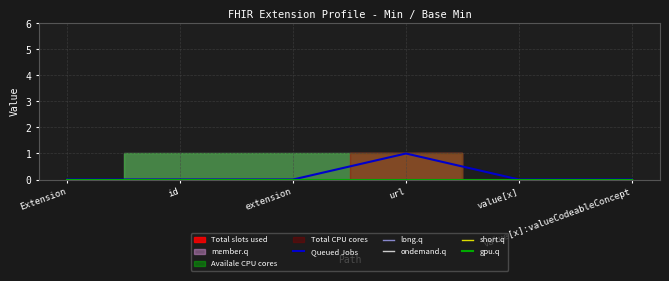

True or false: short.q and long.q cross at least once.

False